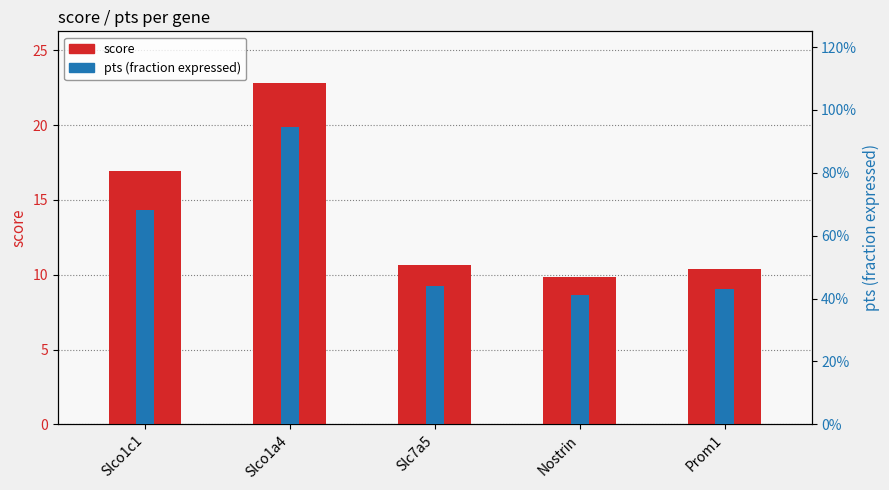

The value of score at Nostrin is 5.2. True or false?

False